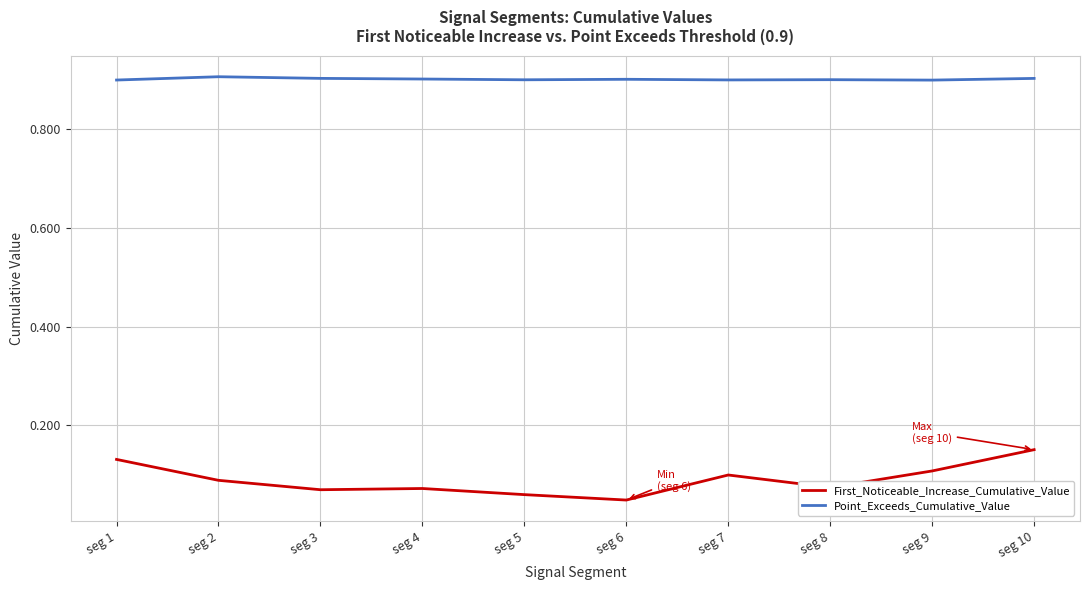

Is this an area chart (filled region under the line)?

No